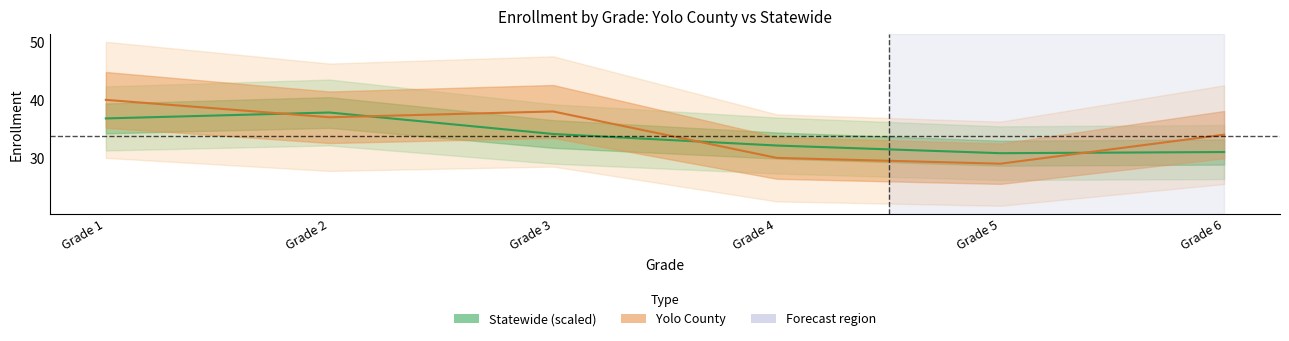

True or false: Statewide (scaled) has a value of 50.0 at Grade 1.

False